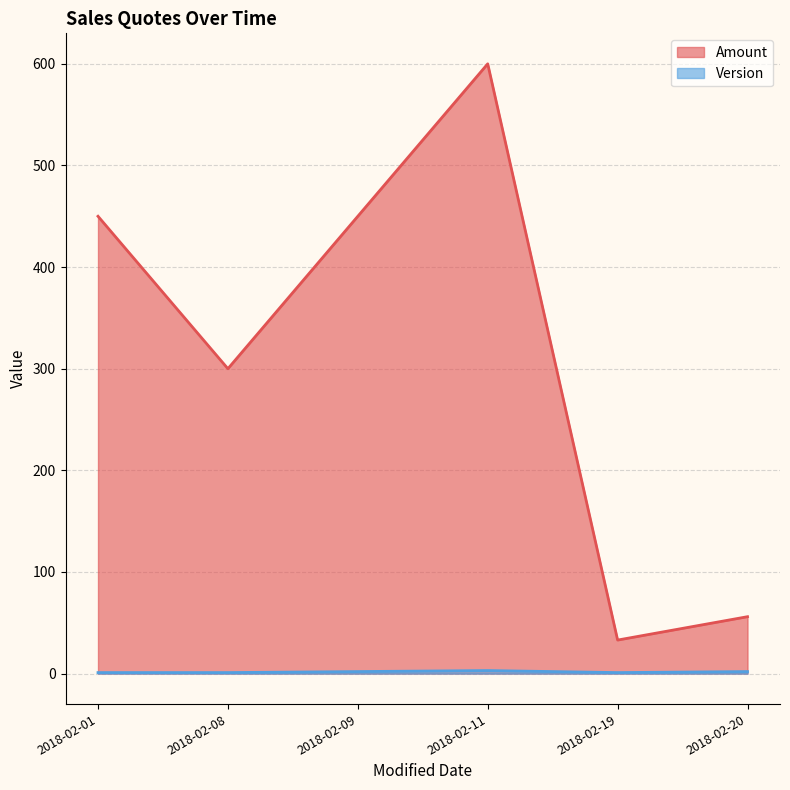

What is the sum of the Amount values at 2018-02-01 and 2018-02-11?

1050